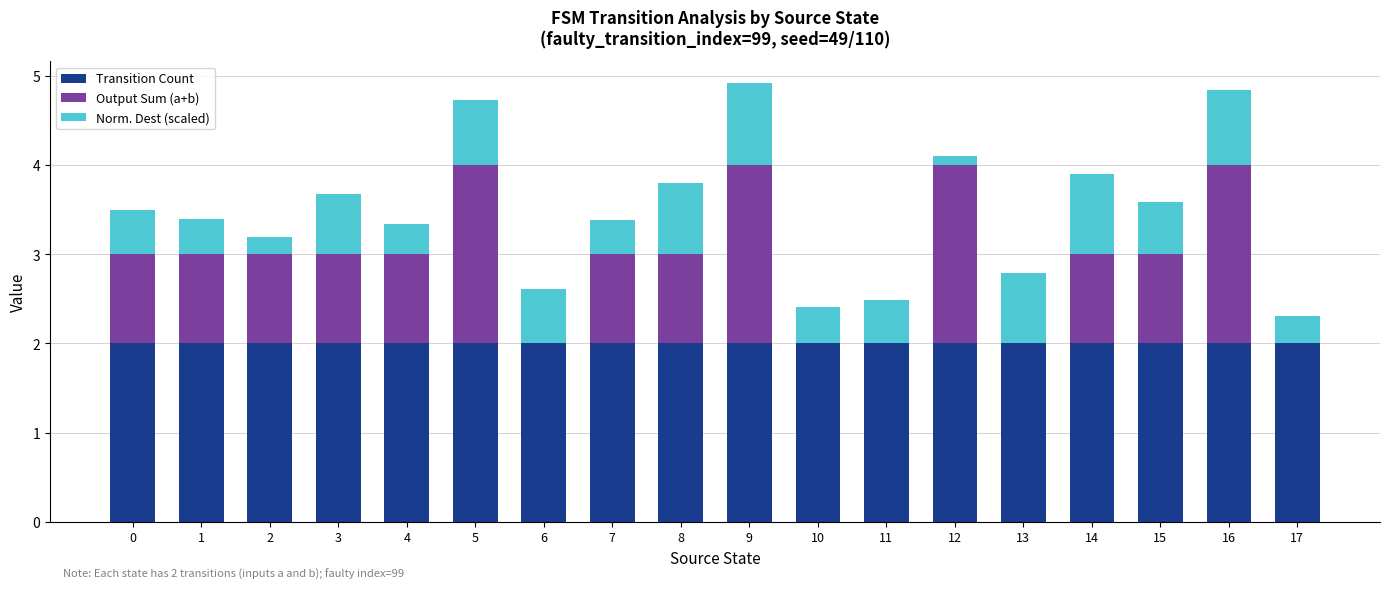

What is the sum of all Transition Count values?

36.0